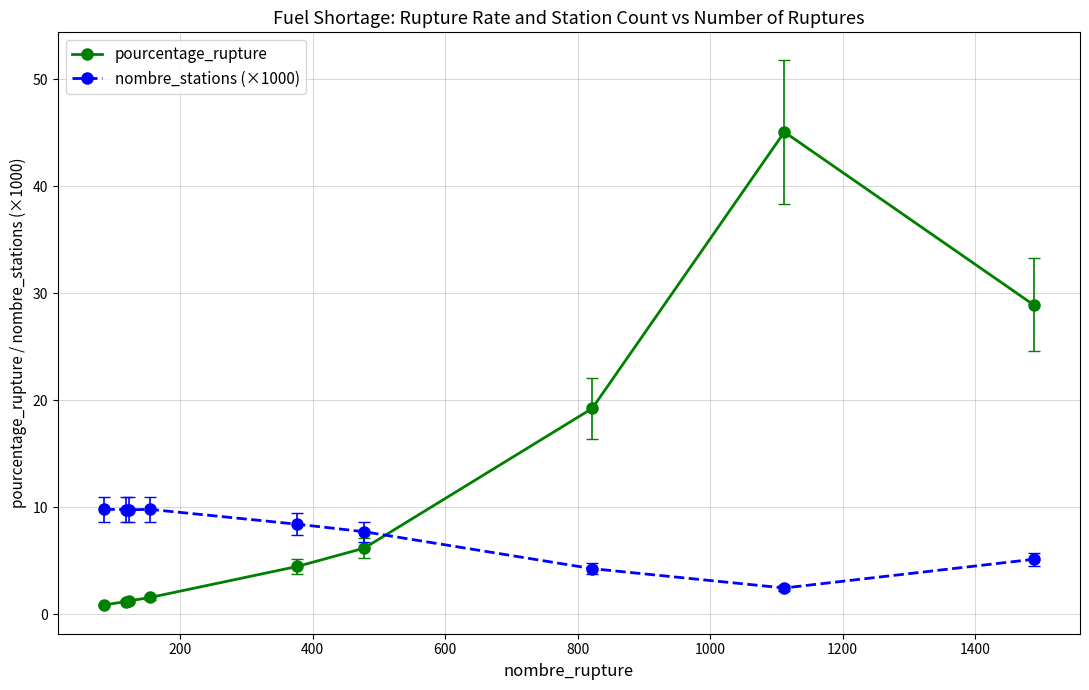

What is the maximum value shown in the chart?

45.1